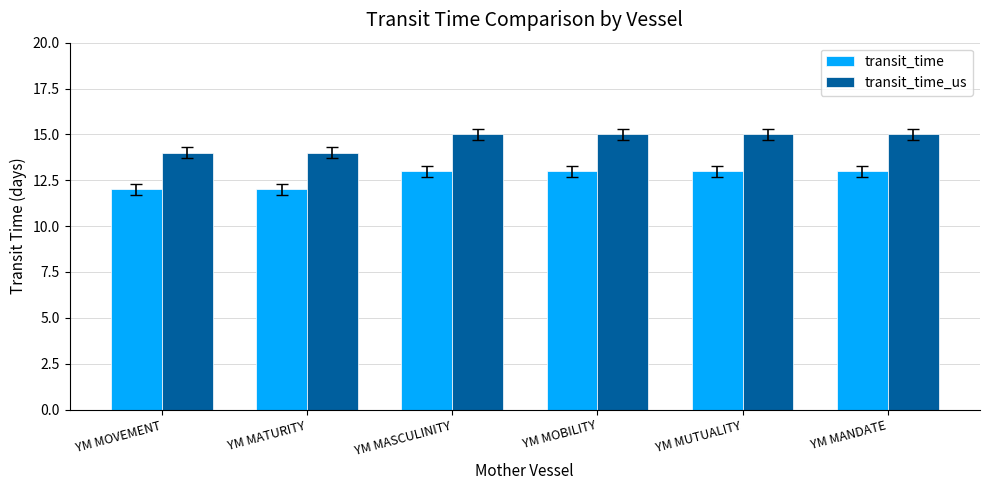

List the series in order of their peak value, highest first.

transit_time_us, transit_time